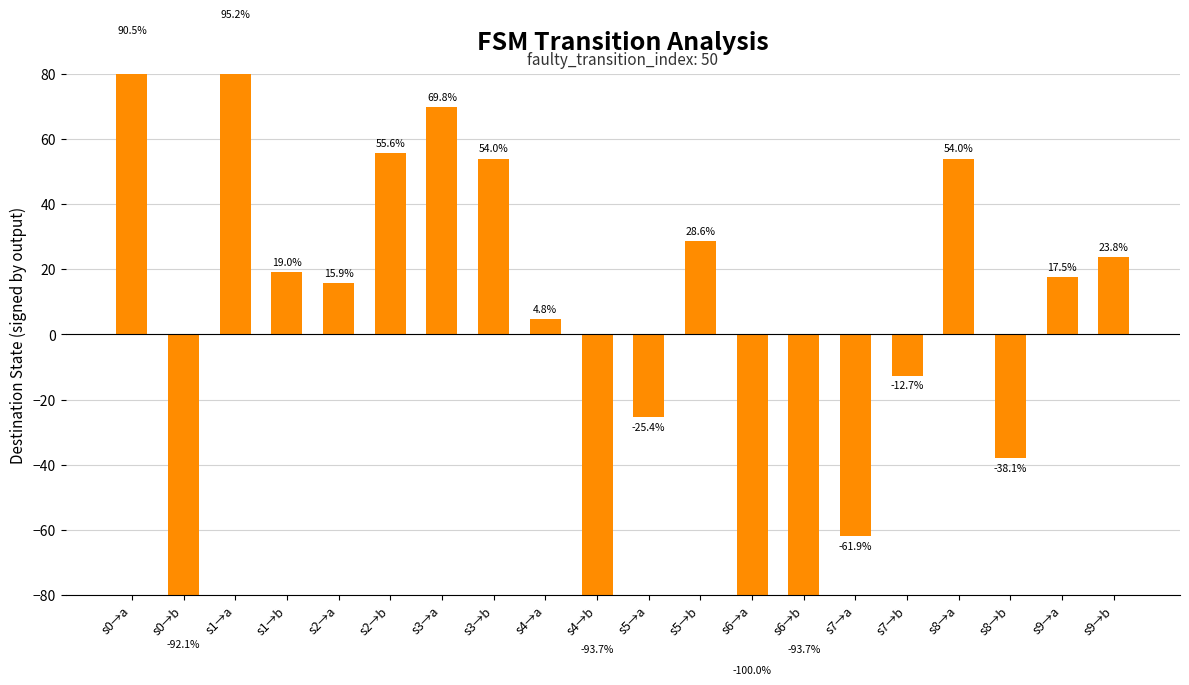

What value does the data have at s0→b?

-92.1